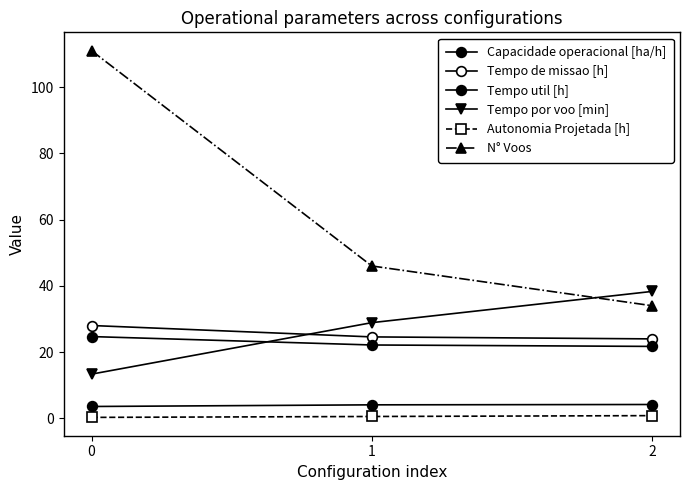

The value of Tempo por voo [min] at 0 is 13.3. True or false?

True